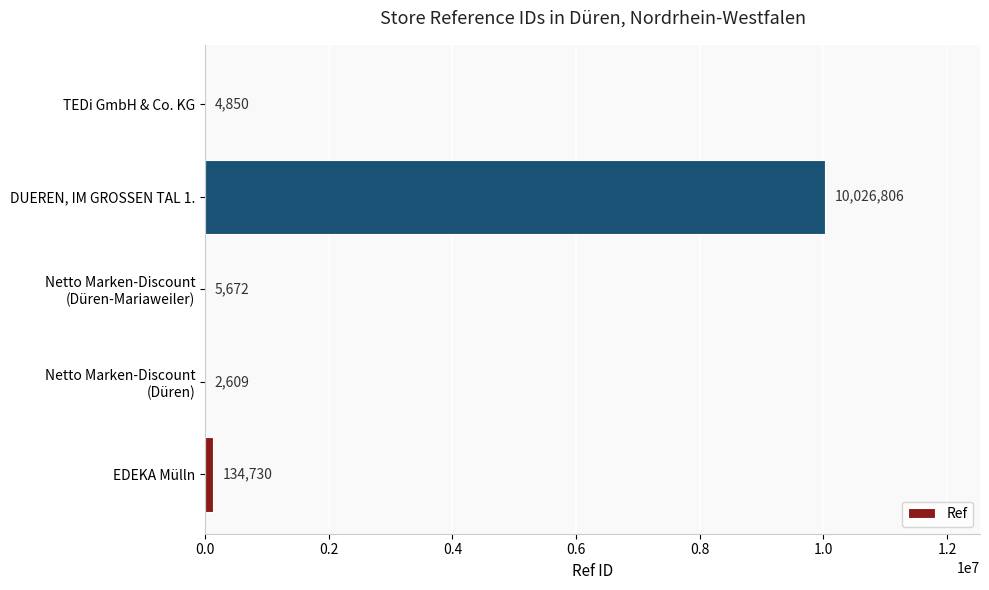

What is the maximum value shown in the chart?

10026806